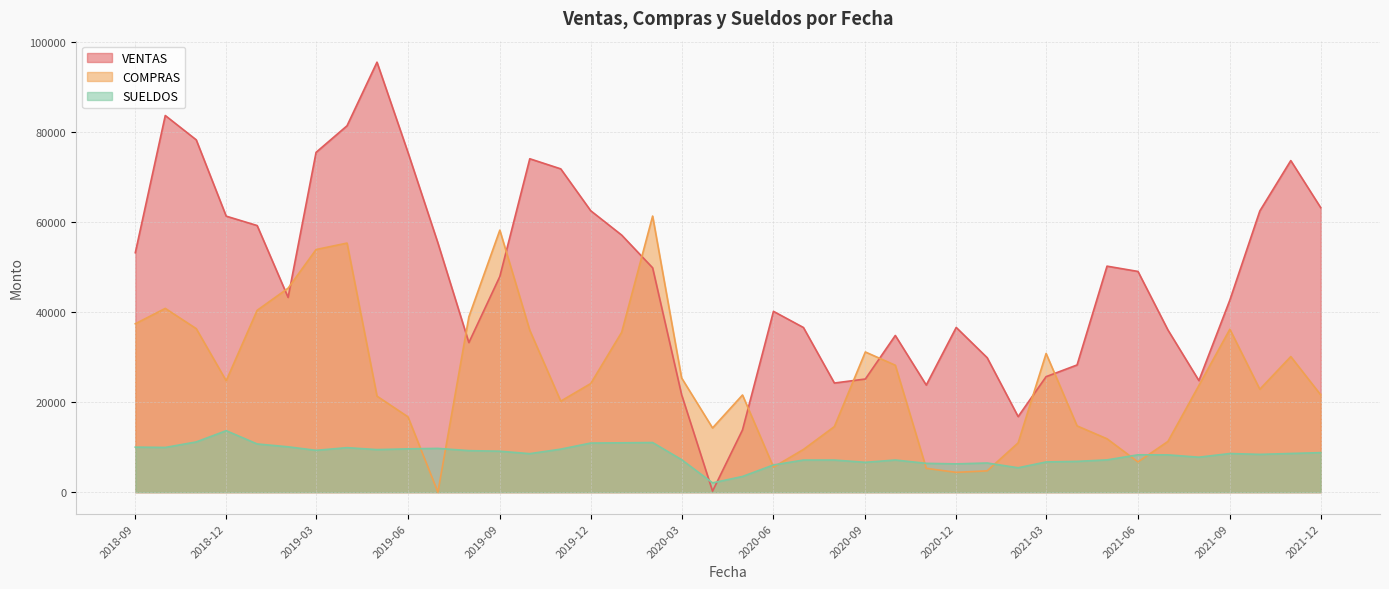

Rank the series at 2019-07-01 from highest to lowest value.

VENTAS, SUELDOS, COMPRAS